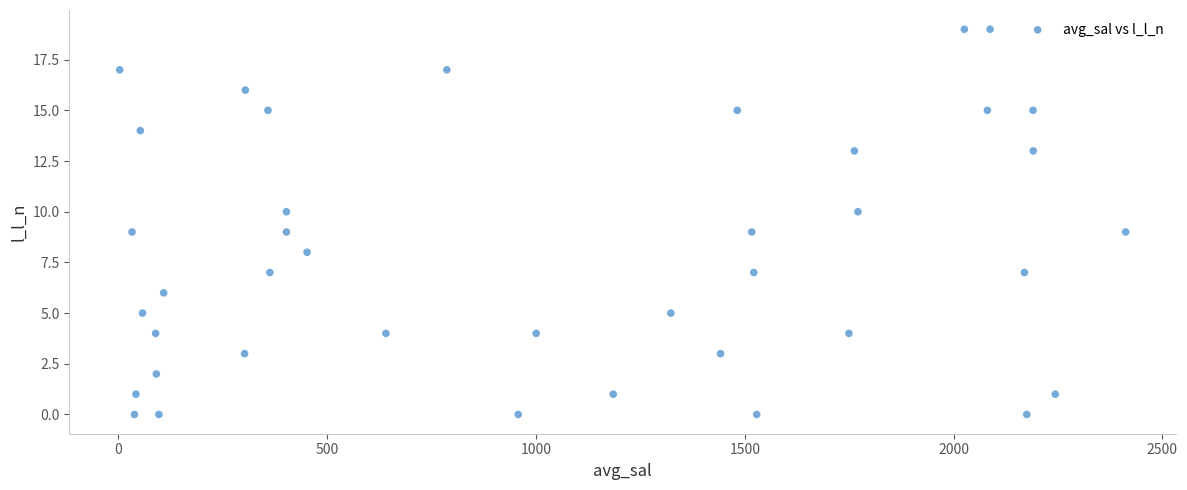

What is the range of Y values (max minus min)?

19